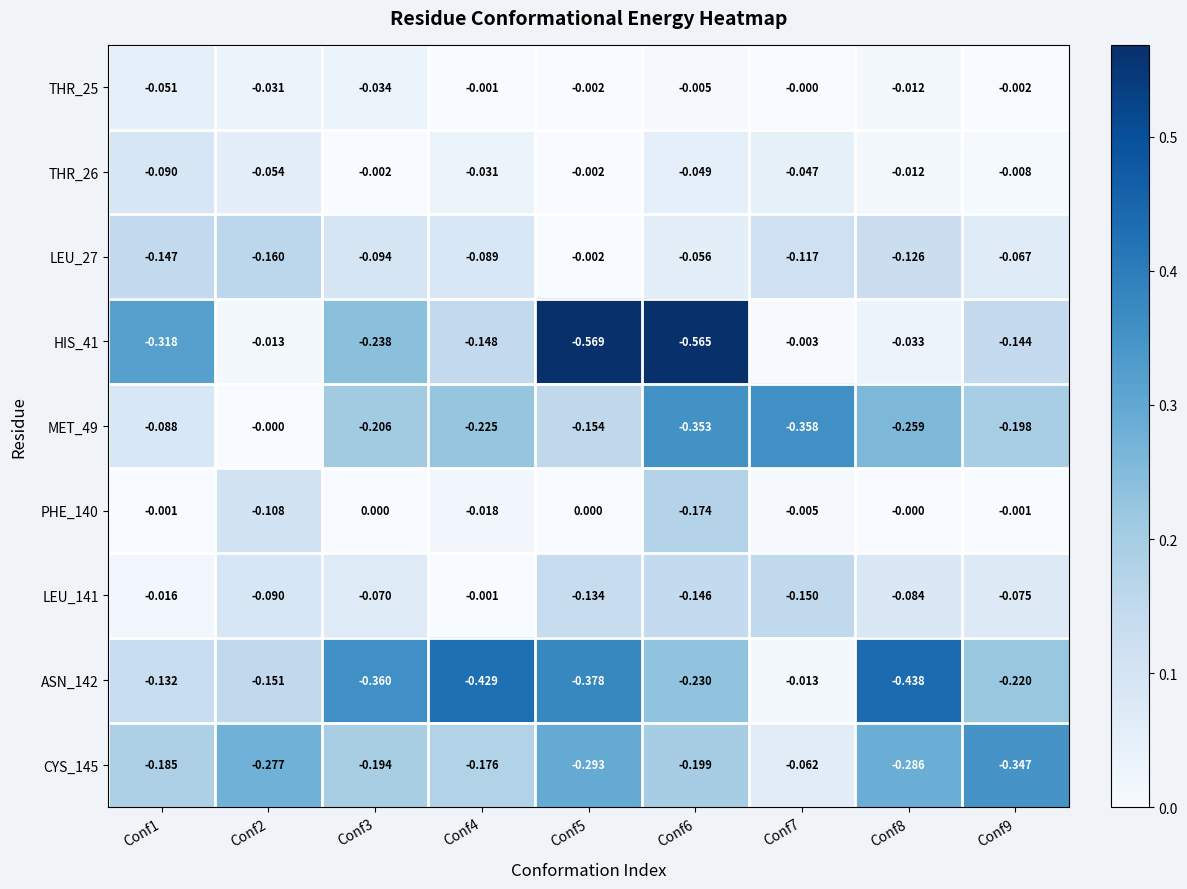

Is the value of PHE_140 at Conf9 greater than the value of MET_49 at Conf4?

Yes